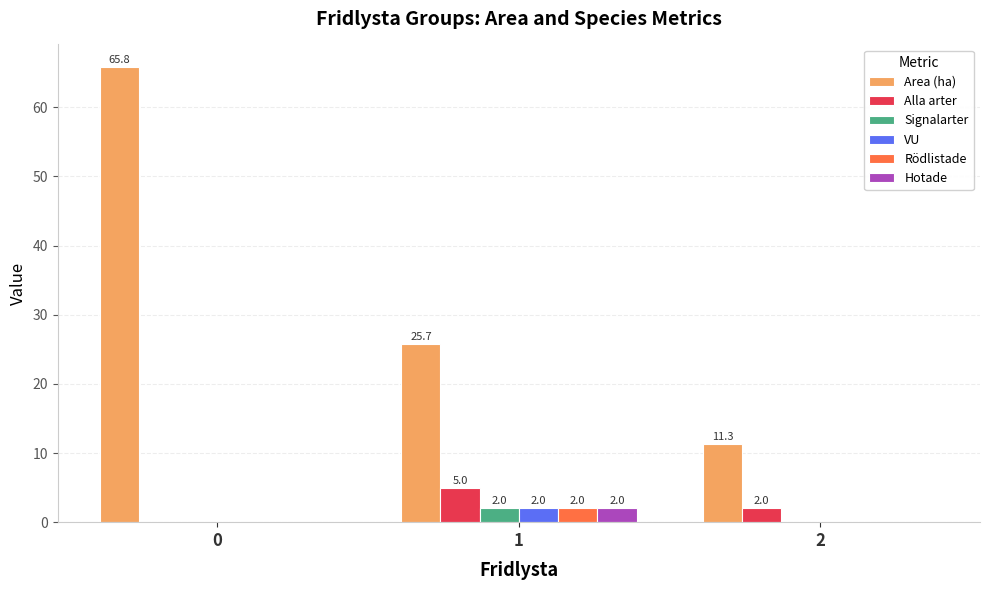

What are all the series names shown in the legend?

Area (ha), Alla arter, Signalarter, VU, Rödlistade, Hotade